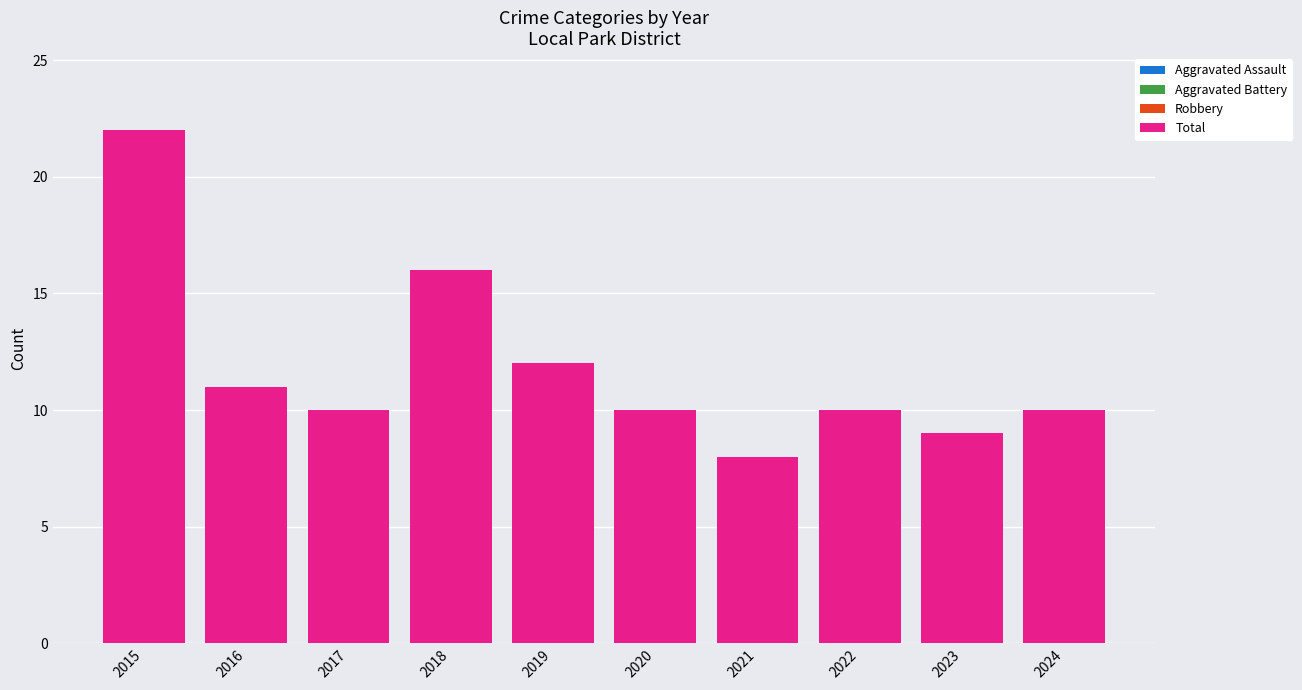

What is the difference between the highest and lowest values at 2016?

10